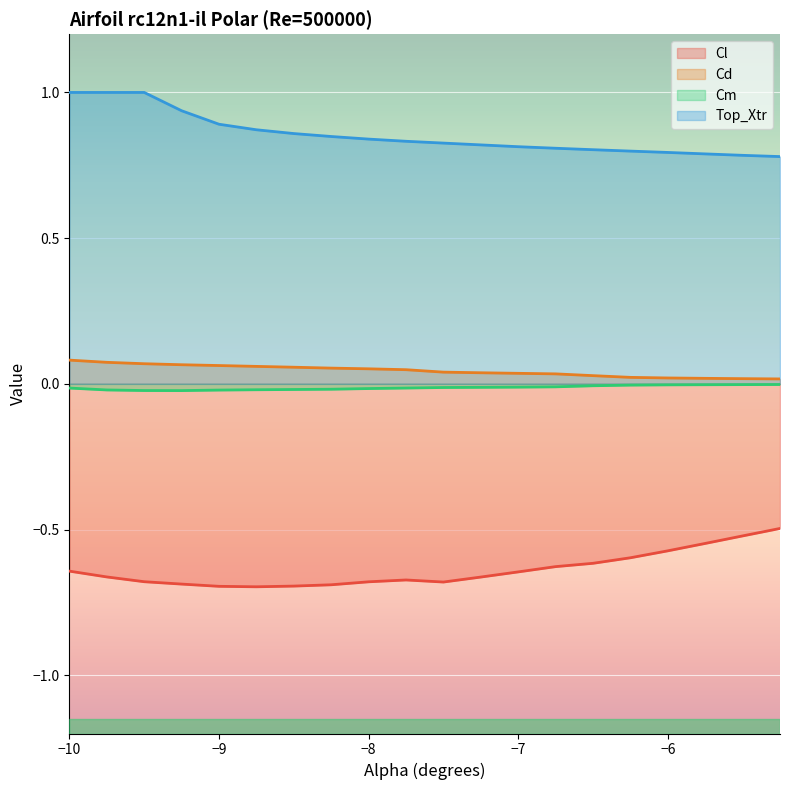

The value of Cm at -8.0 is -0.0. True or false?

False